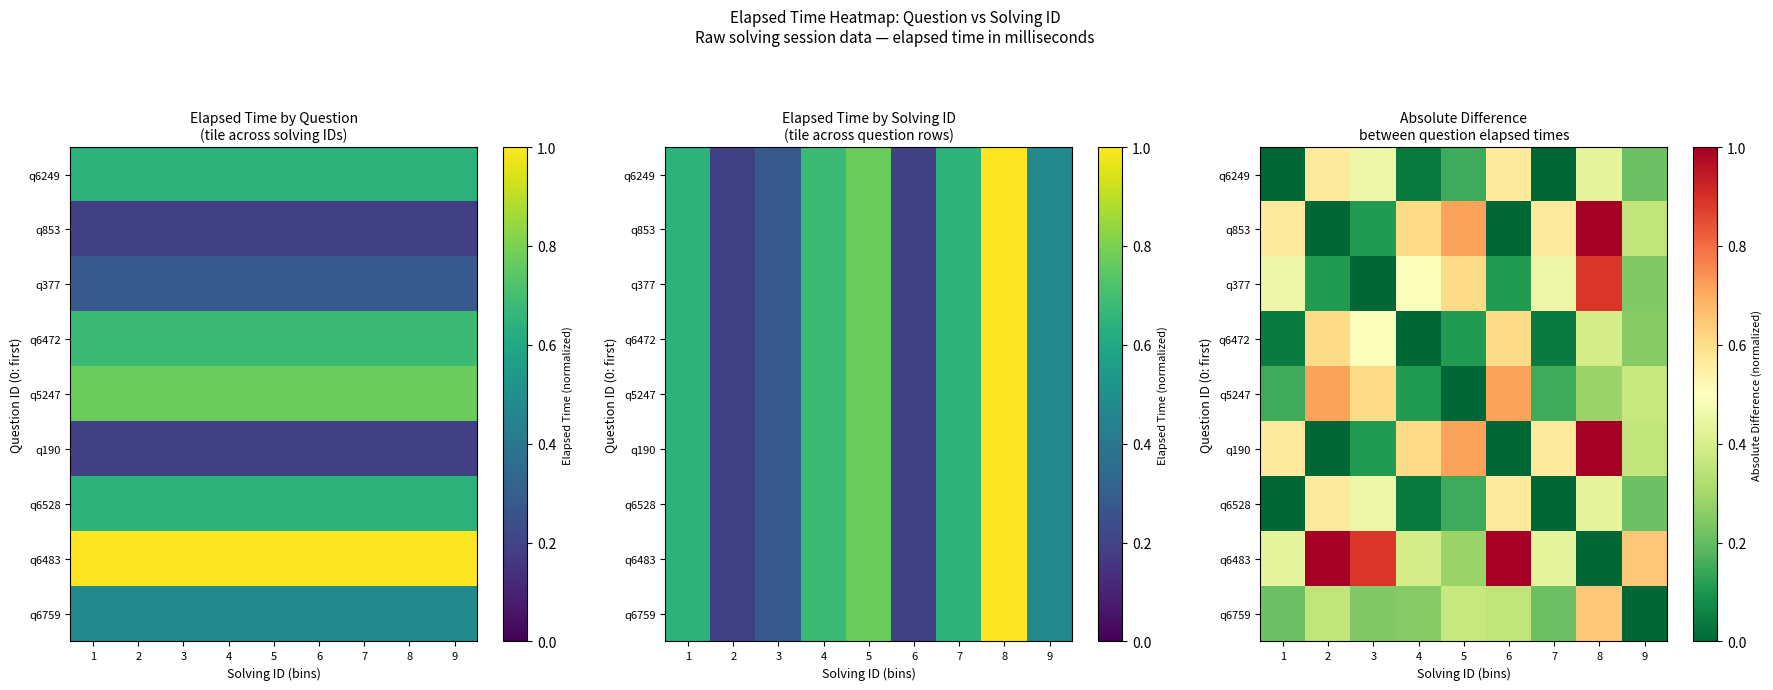

List the labels in order of q6483 value, smallest first.

8, 5, 4, 1, 7, 9, 3, 2, 6